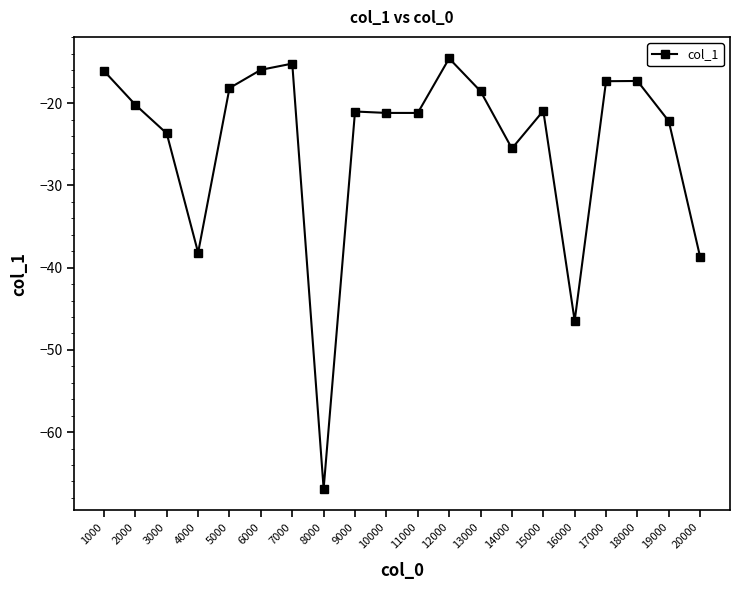

What is the sum of the values at 9000 and 3000?

-44.7